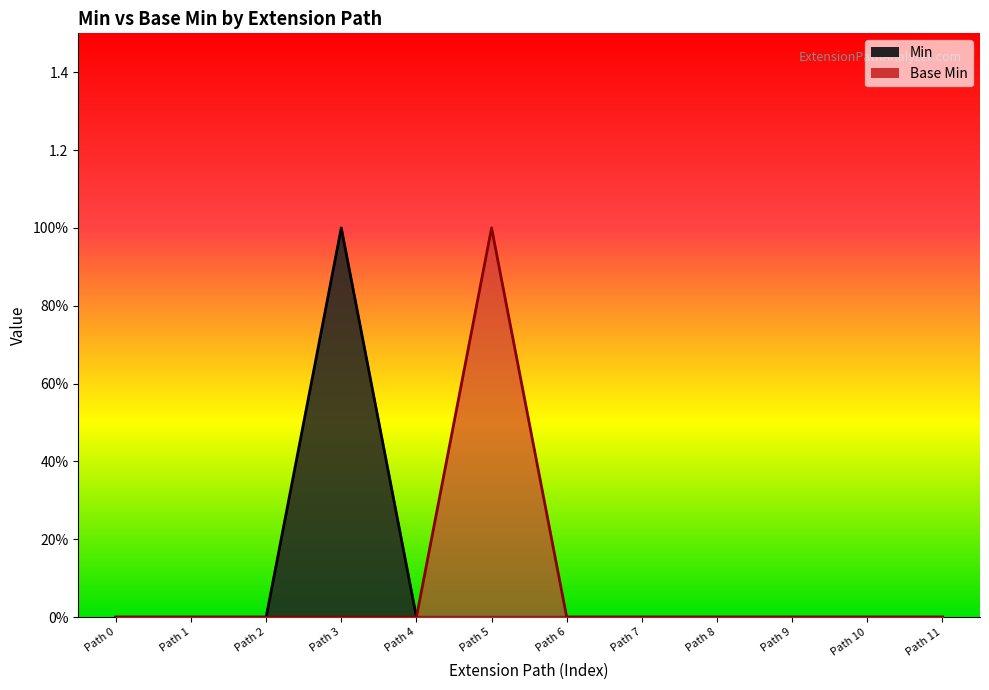

Is the value of Base Min at Path 6 greater than the value of Min at Path 10?

No